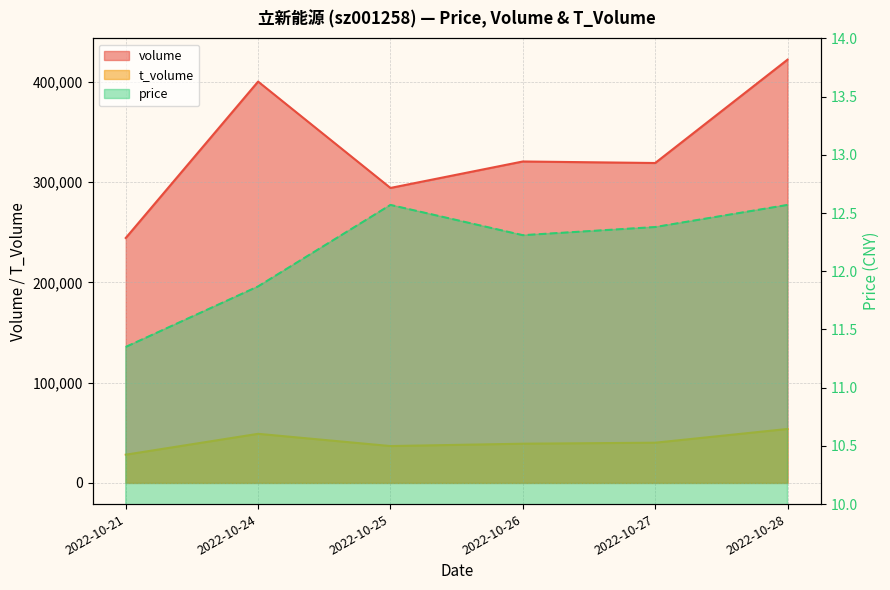

True or false: t_volume and price intersect in this chart.

False